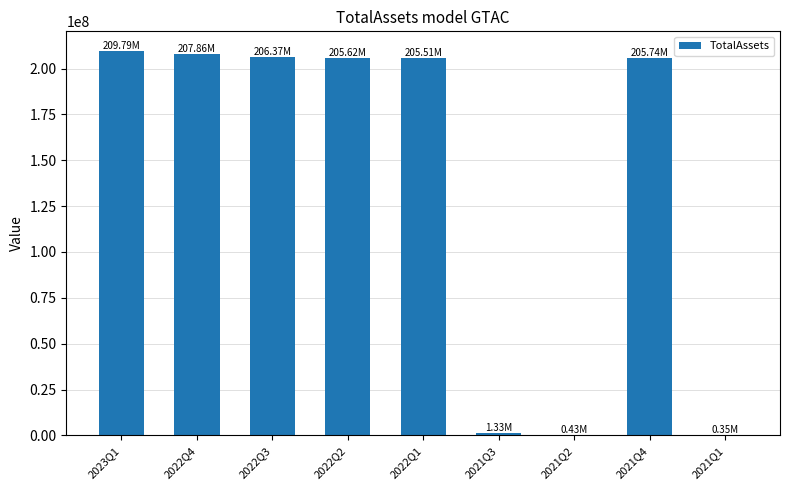

How many categories are shown in the chart?

9